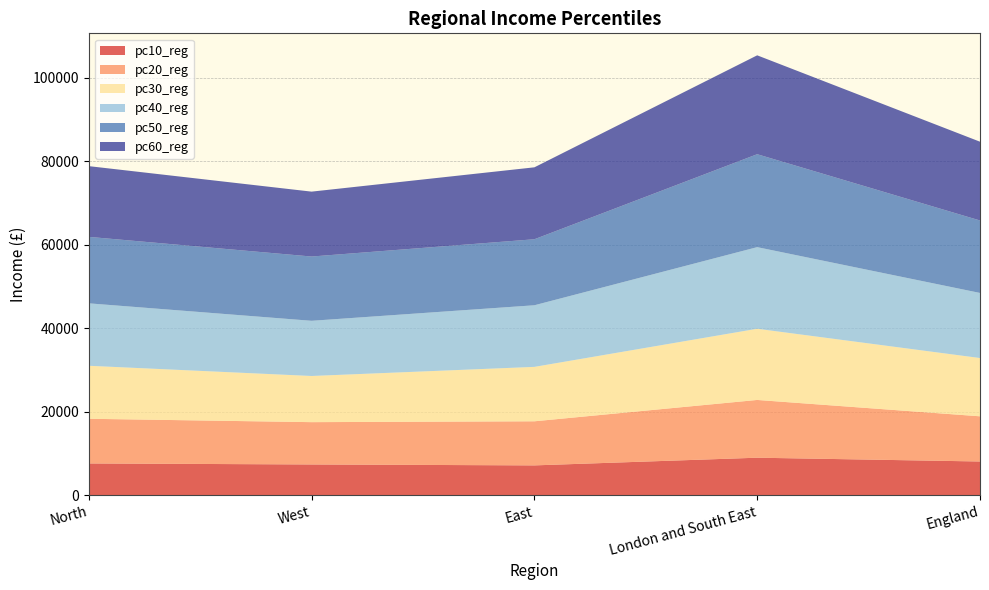

Reading right to left, transcribe all the data shown in this chart.

pc10_reg: England=8060.0	London and South East=8967.1	East=7125.6	West=7347.9	North=7592.3
pc20_reg: England=10830.6	London and South East=13845.6	East=10570.5	West=10141.9	North=10708.2
pc30_reg: England=13968.4	London and South East=17061.9	East=13043.2	West=11065.7	North=12703.5
pc40_reg: England=15600.0	London and South East=19563.3	East=14768.0	West=13227.8	North=14965.9
pc50_reg: England=17368.0	London and South East=22276.8	East=15823.8	West=15405.2	North=15933.5
pc60_reg: England=18883.1	London and South East=23701.5	East=17239.1	West=15554.5	North=16952.0